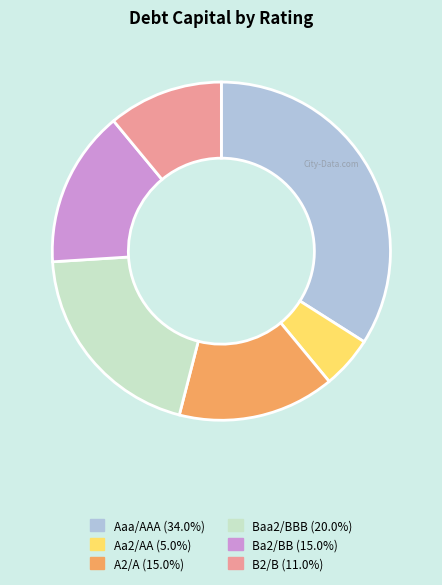

The Aaa/AAA slice represents 28% of the pie. True or false?

False